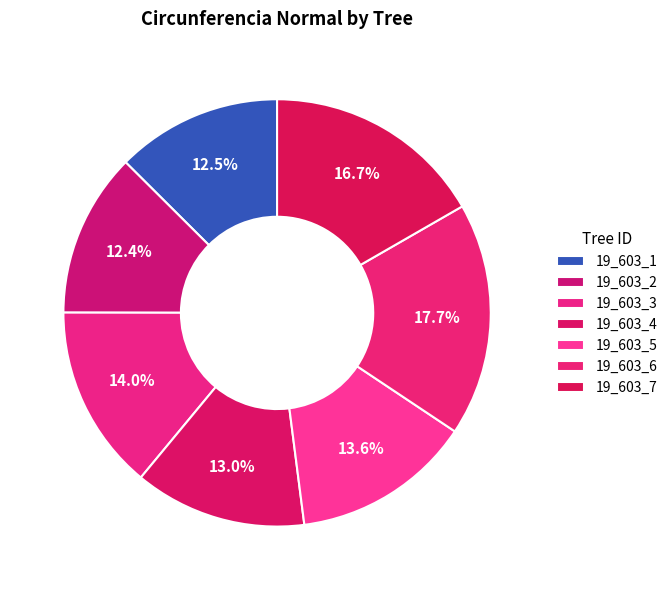

How many segments does this pie chart have?

7